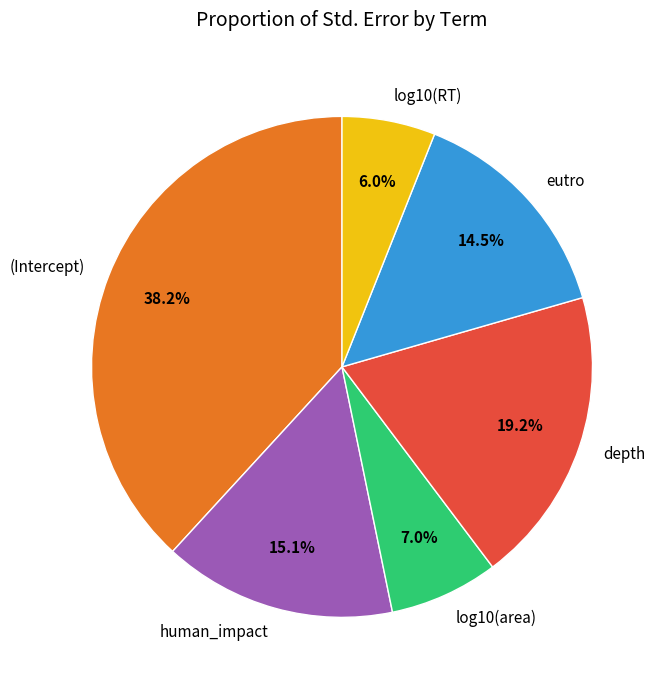

Which category has the biggest portion of the pie?

(Intercept)